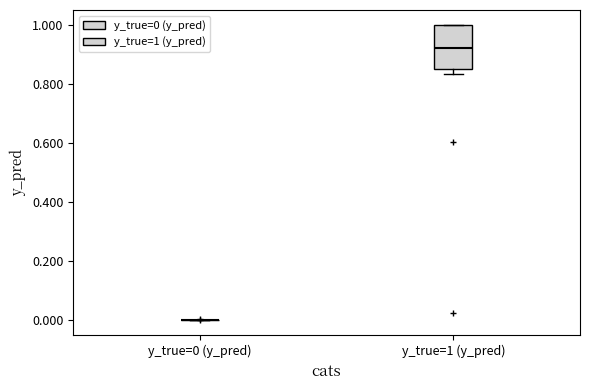

Where is the upper edge of the box for y_true=1 (y_pred) on the y-axis? The values are not printed on the chart, so give them approximately, as read against the axis.

1.00